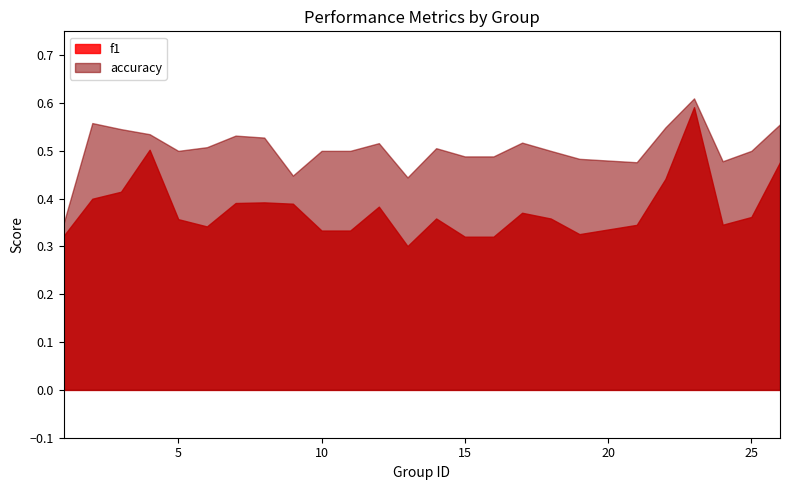

Reading left to right, extract all data points from this chart.

f1: 1=0.3	2=0.4	3=0.4	4=0.5	5=0.4	6=0.3	7=0.4	8=0.4	9=0.4	10=0.3	11=0.3	12=0.4	13=0.3	14=0.4	15=0.3	16=0.3	17=0.4	18=0.4	19=0.3	21=0.3	22=0.4	23=0.6	24=0.3	25=0.4	26=0.5
accuracy: 1=0.3	2=0.6	3=0.5	4=0.5	5=0.5	6=0.5	7=0.5	8=0.5	9=0.4	10=0.5	11=0.5	12=0.5	13=0.4	14=0.5	15=0.5	16=0.5	17=0.5	18=0.5	19=0.5	21=0.5	22=0.5	23=0.6	24=0.5	25=0.5	26=0.6